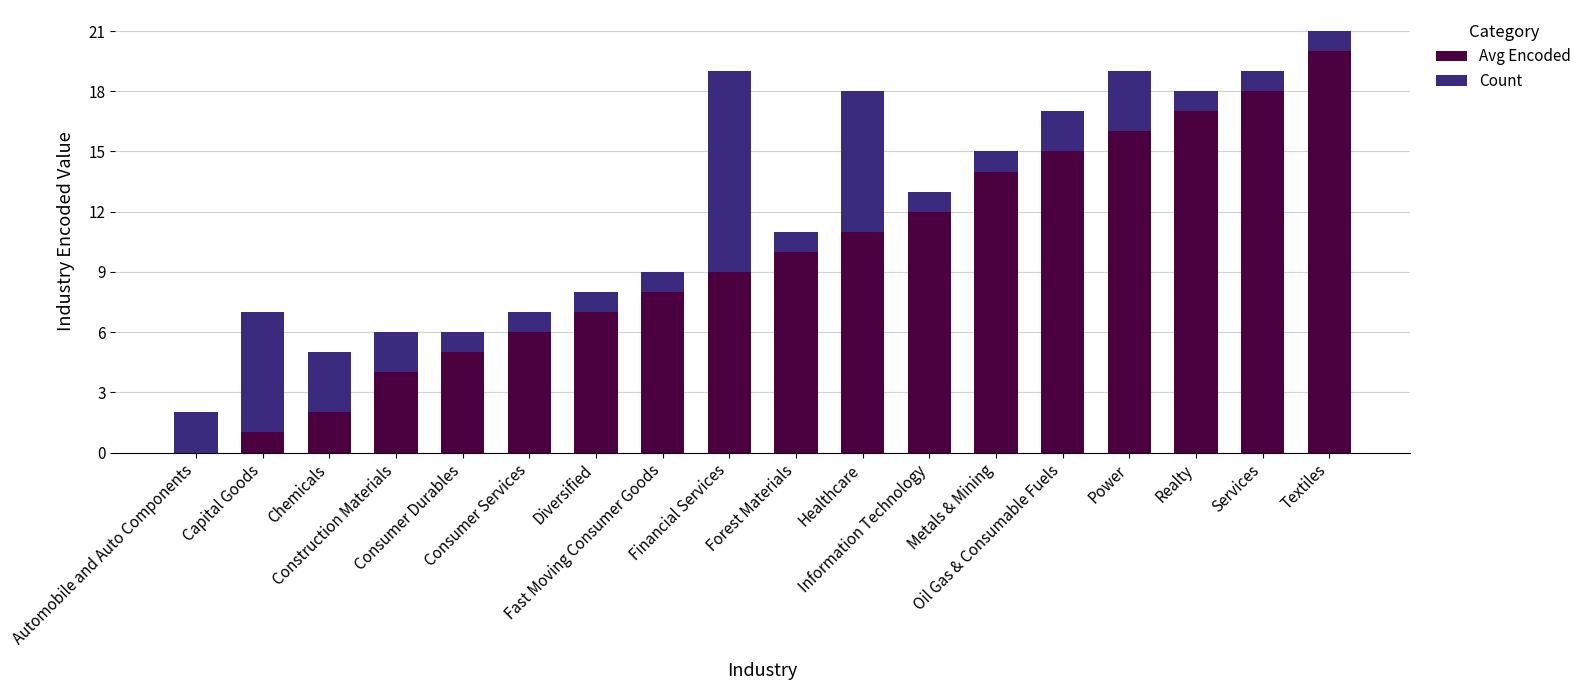

What is the sum of all Avg Encoded values?

175